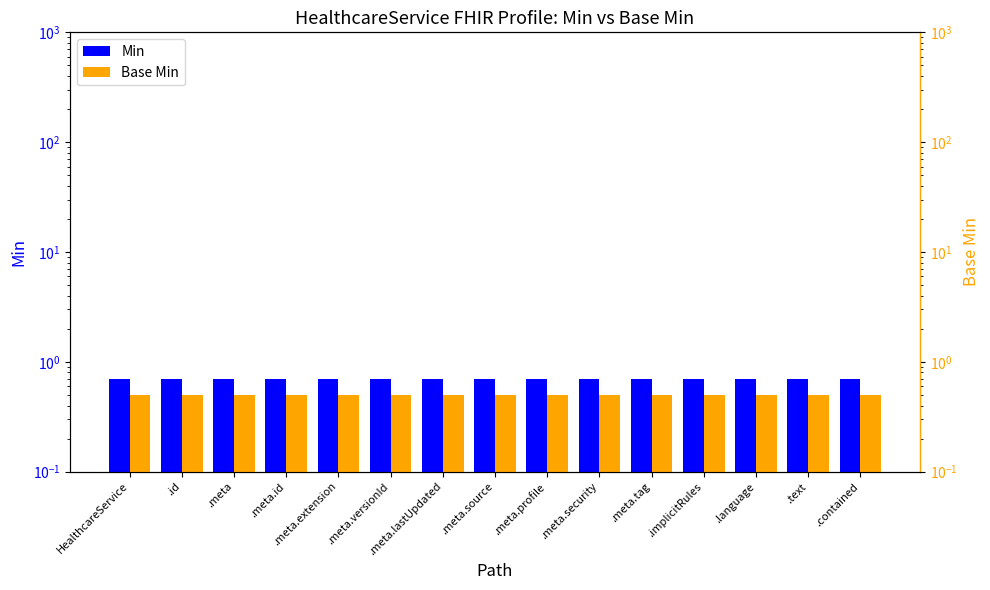

What is the sum of the Base Min values at .meta.id and .id?

1.0